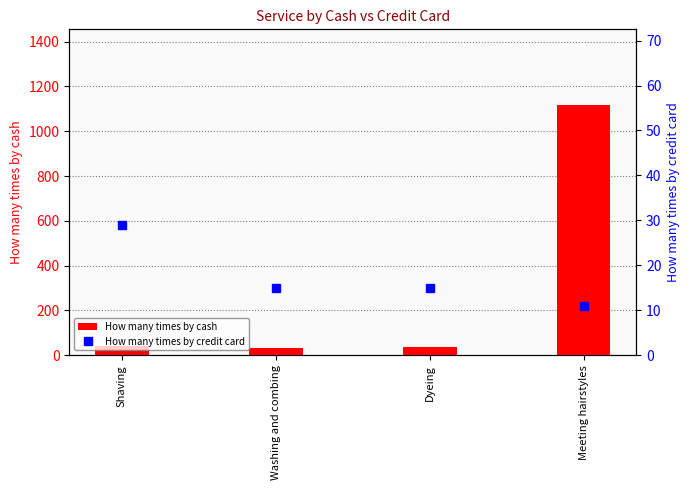

What is the greatest value displayed?

1119